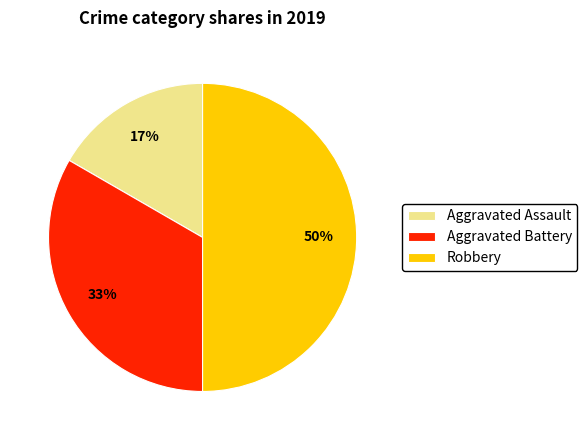

Does Aggravated Battery represent more than half of the total?

No